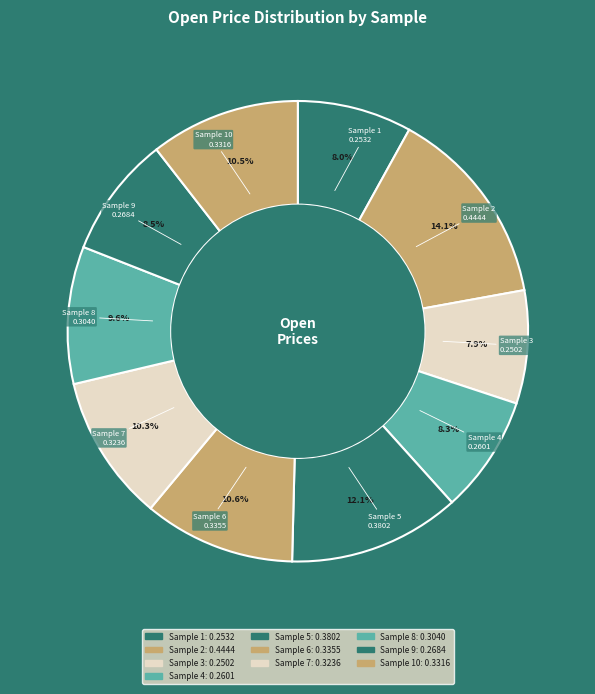

Does any single category account for the majority?

No